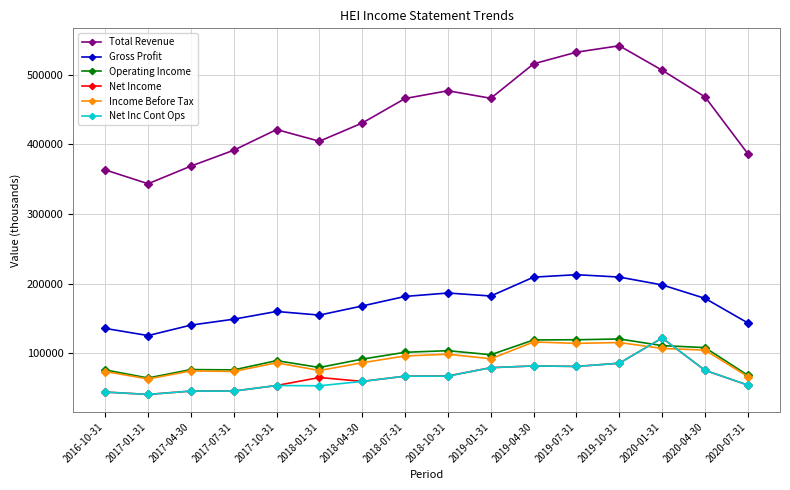

What is the sum of the Operating Income values at 2018-07-31 and 2017-04-30?

178000